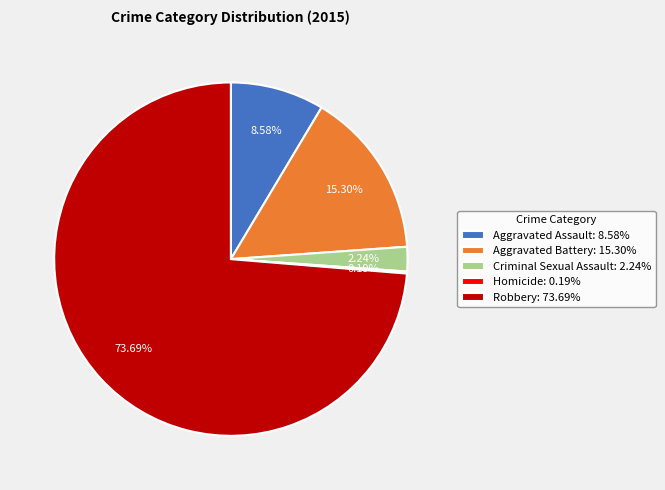

What is the total percentage of Aggravated Assault and Aggravated Battery?

23.9%